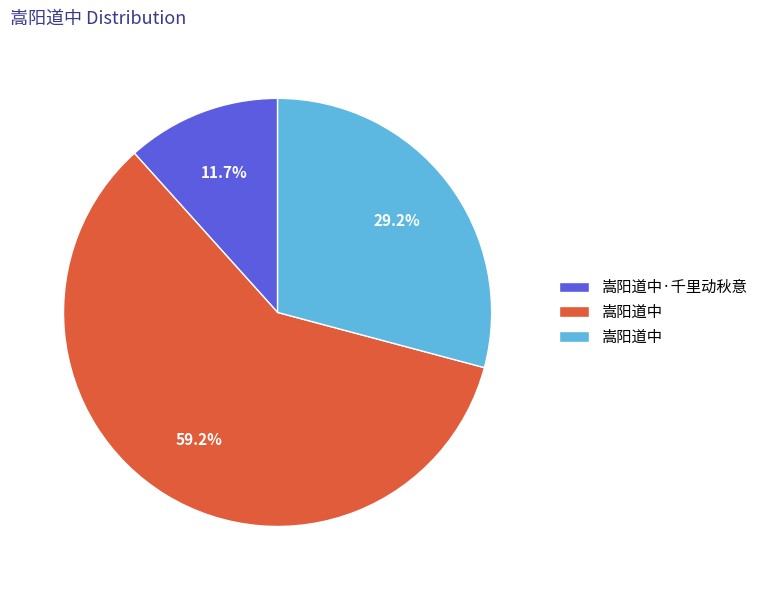

How many segments does this pie chart have?

3